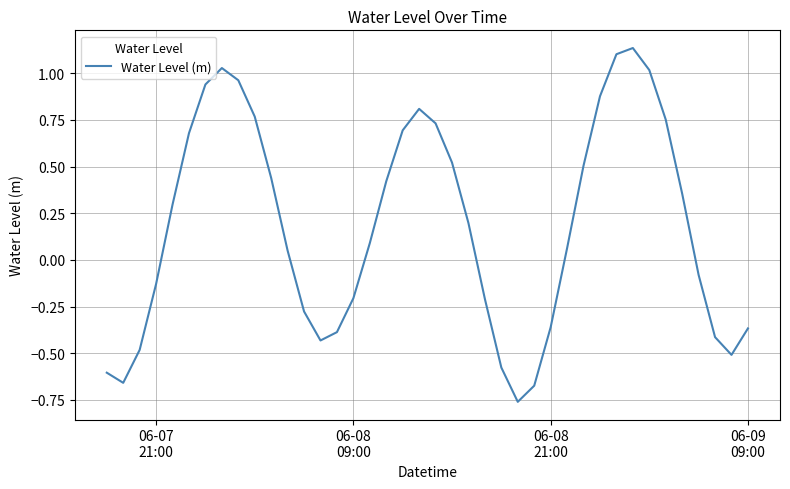

What is the difference between the maximum and minimum values?

1.9